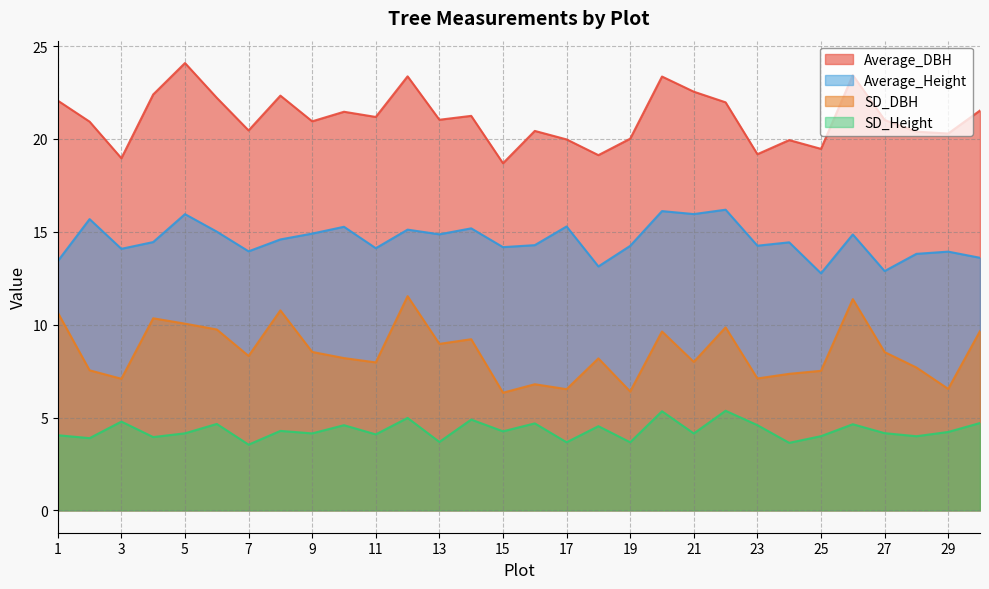

In Average_Height, how many points are lower than both neighbors (excluding endpoints)?

10